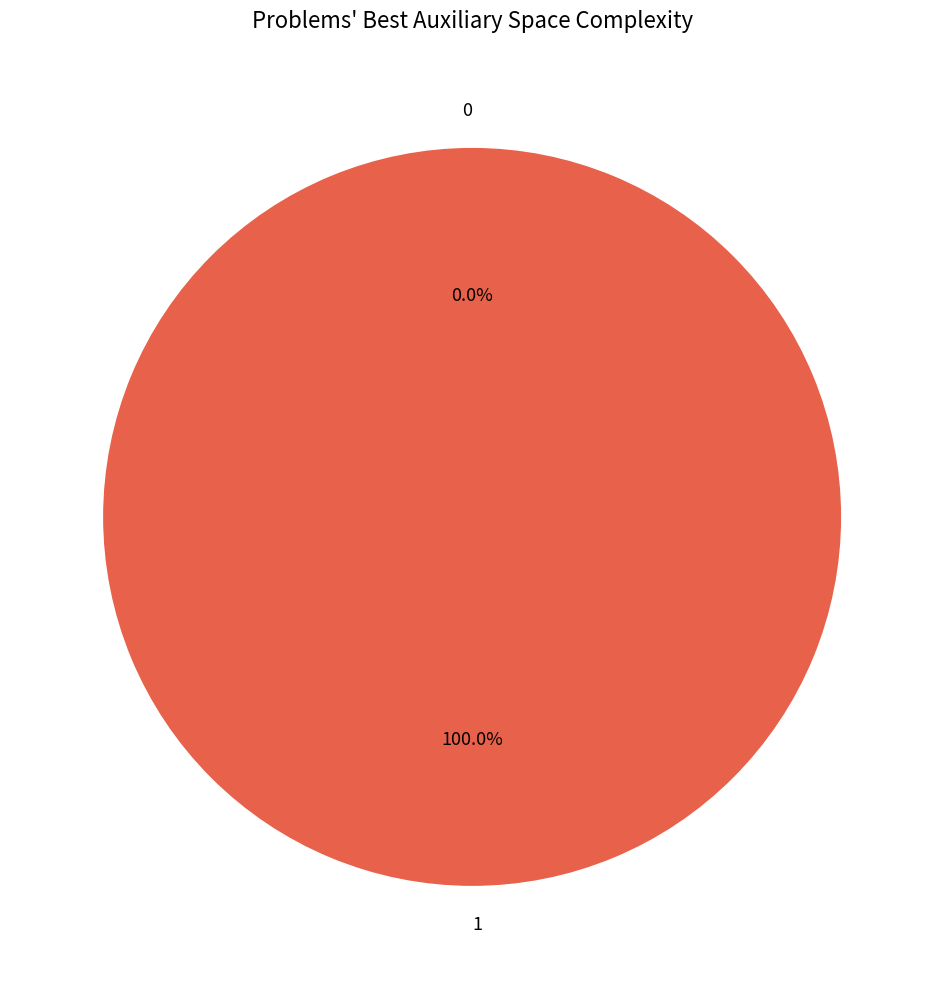

How many segments does this pie chart have?

2